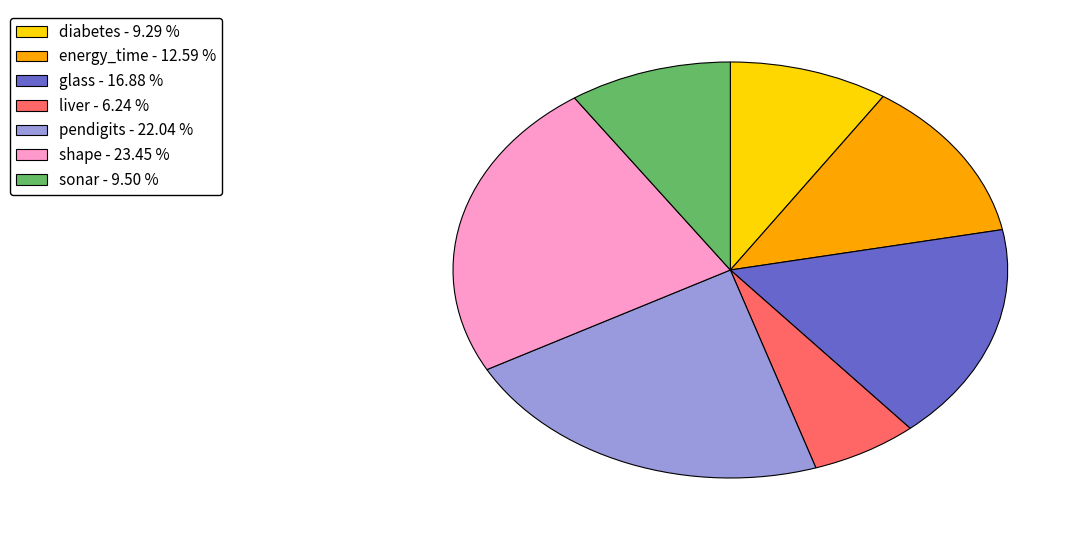

Does any single category account for the majority?

No